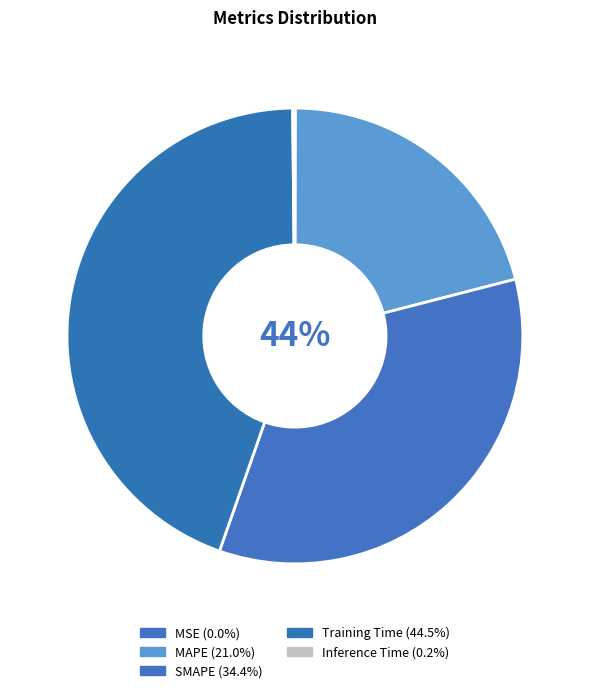

To the nearest percent, what is the average slice percentage?

20%